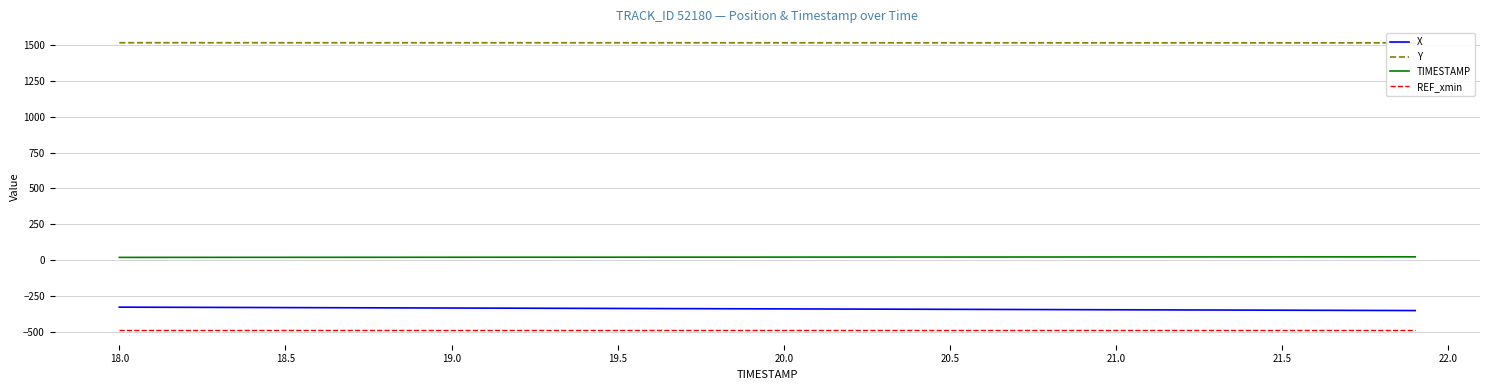

What is the maximum value for REF_xmin?

-491.2